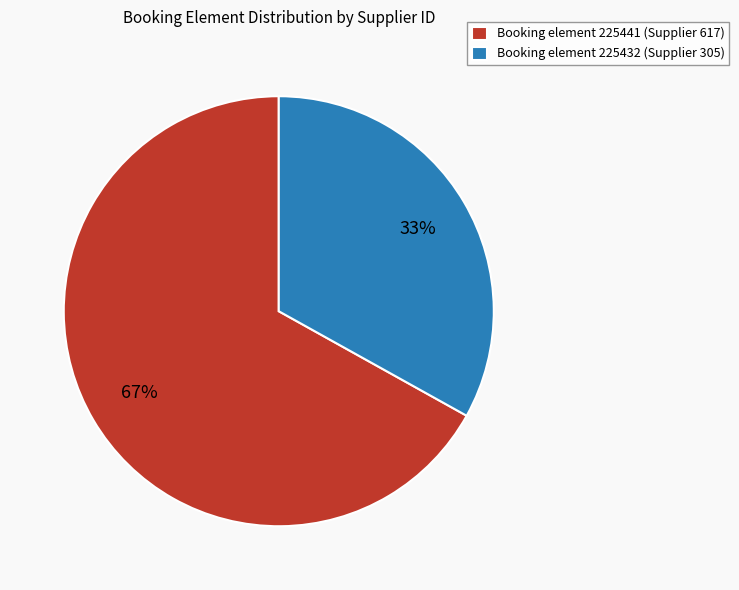

The Booking element 225432 (Supplier 305) slice represents 40% of the pie. True or false?

False